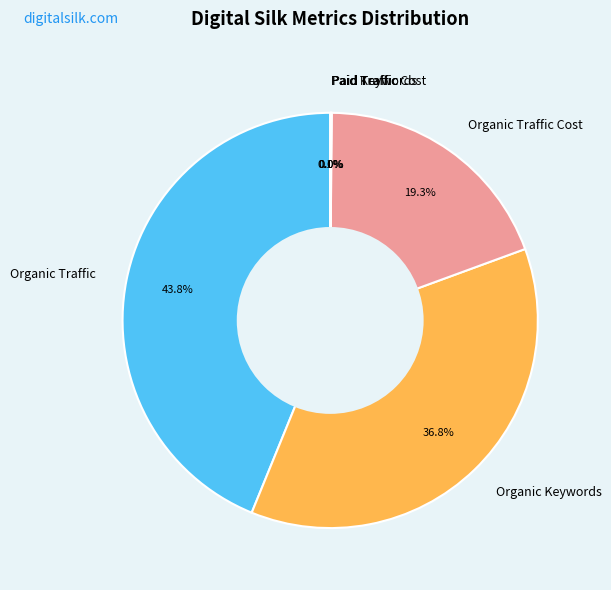

What is the largest slice in the pie chart?

Organic Traffic